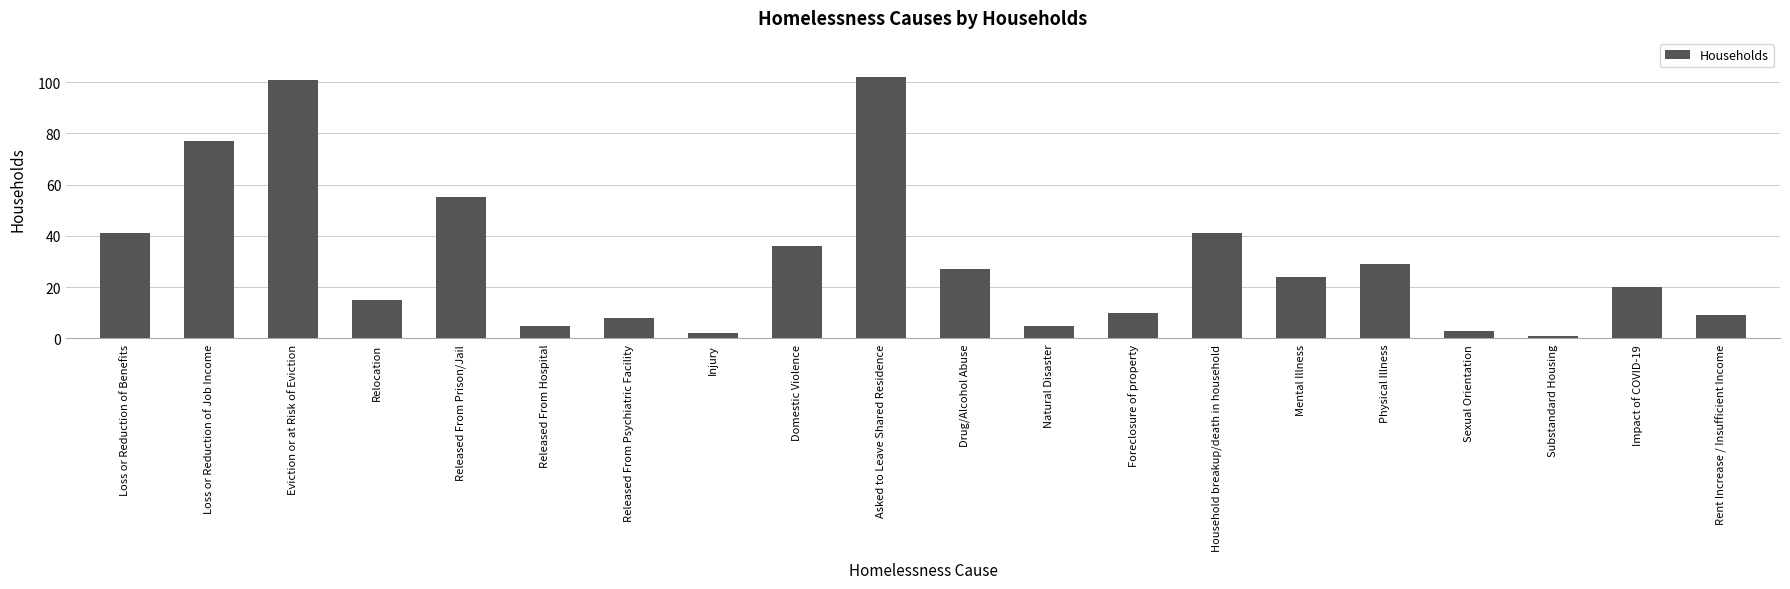

What is the label of the 13th bar from the left?

Foreclosure of property